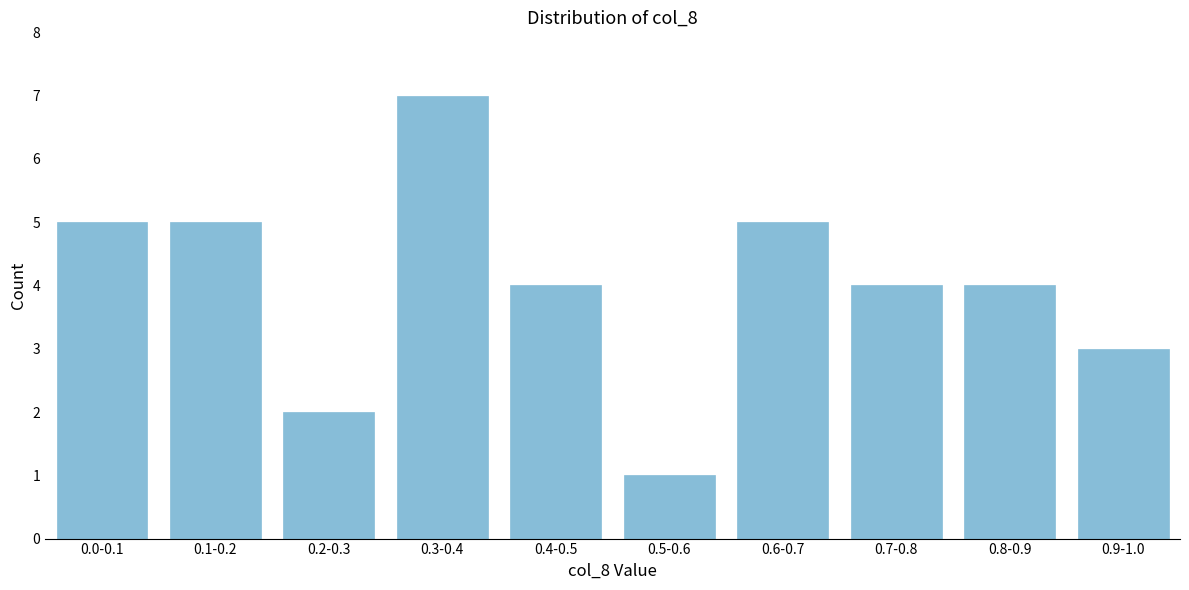

Reading left to right, what are all the values shown in this chart?

5	5	2	7	4	1	5	4	4	3